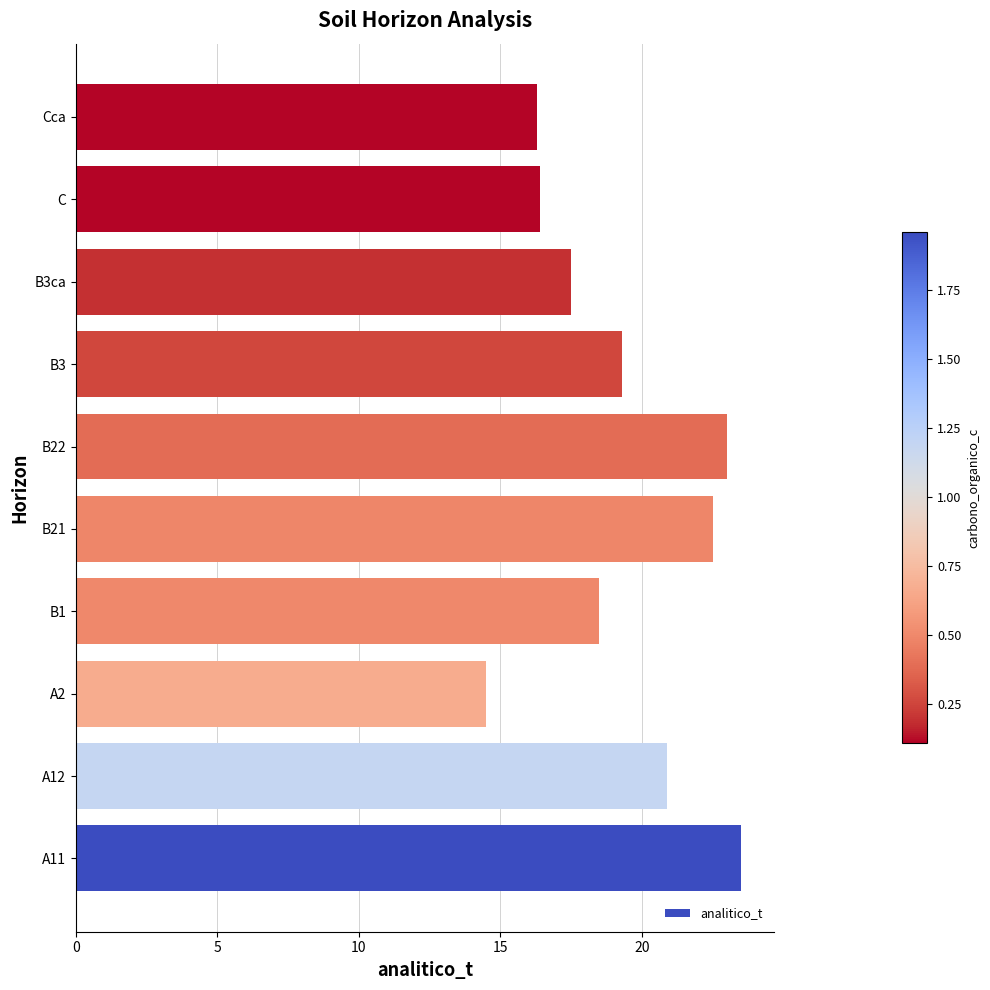

At which category does the chart reach its minimum across all series?

A2